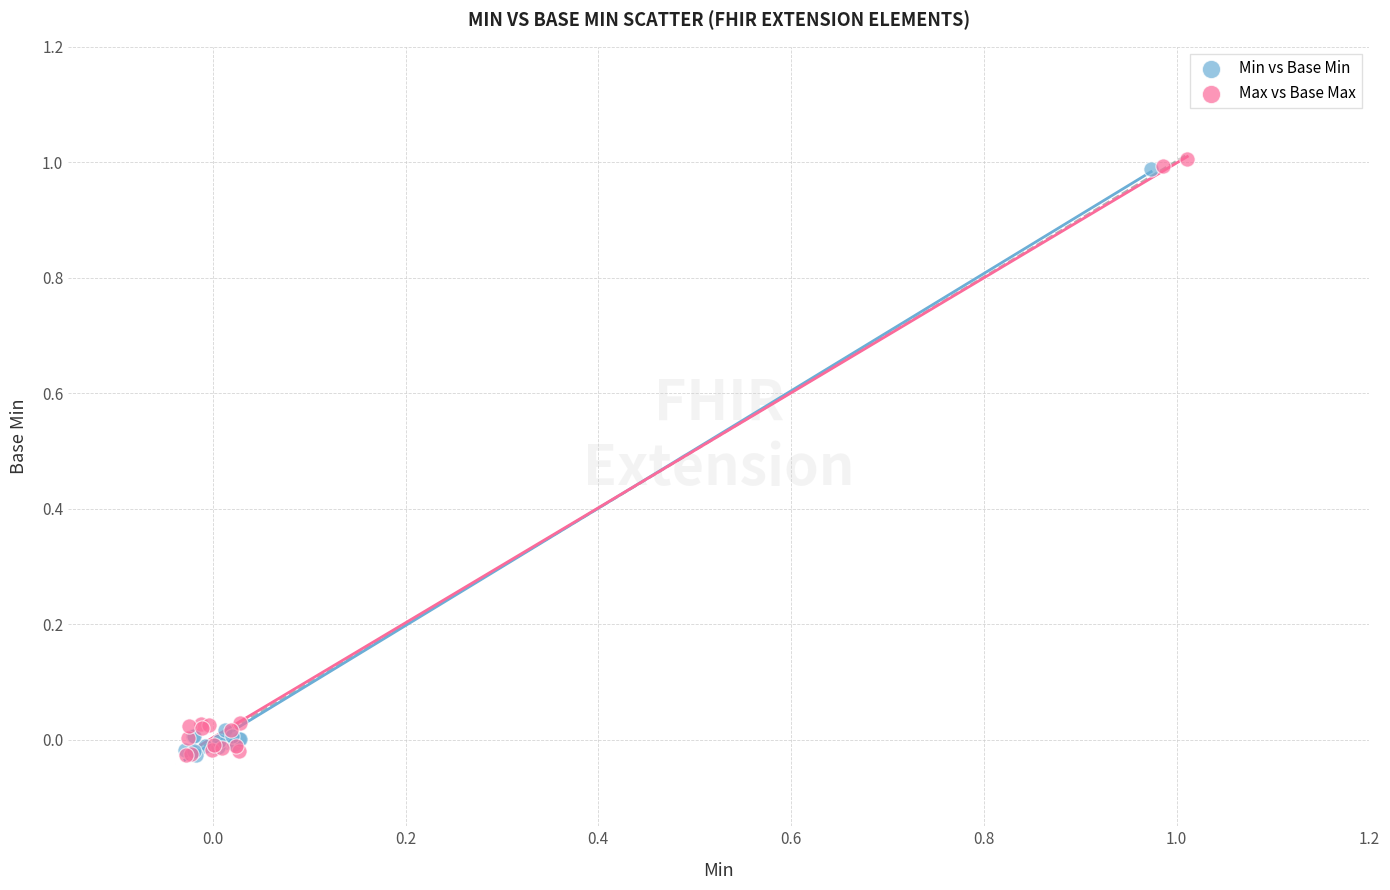

Which series has the largest Y range (max minus min)?

Max vs Base Max